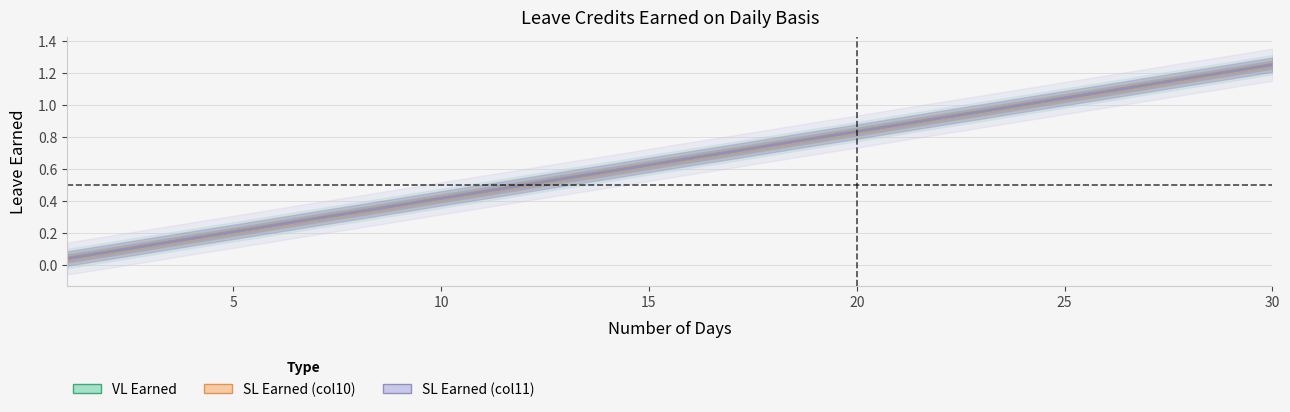

Reading left to right, transcribe all the data shown in this chart.

VL Earned: 1=0.0	2=0.1	3=0.1	4=0.2	5=0.2	6=0.2	7=0.3	8=0.3	9=0.4	10=0.4	11=0.5	12=0.5	13=0.5	14=0.6	15=0.6	16=0.7	17=0.7	18=0.8	19=0.8	20=0.8	21=0.9	22=0.9	23=1.0	24=1.0	25=1.0	26=1.1	27=1.1	28=1.2	29=1.2	30=1.2
SL Earned (col10): 1=0.0	2=0.1	3=0.1	4=0.2	5=0.2	6=0.2	7=0.3	8=0.3	9=0.4	10=0.4	11=0.5	12=0.5	13=0.5	14=0.6	15=0.6	16=0.7	17=0.7	18=0.8	19=0.8	20=0.8	21=0.9	22=0.9	23=1.0	24=1.0	25=1.0	26=1.1	27=1.1	28=1.2	29=1.2	30=1.2
SL Earned (col11): 1=0.0	2=0.1	3=0.1	4=0.2	5=0.2	6=0.2	7=0.3	8=0.3	9=0.4	10=0.4	11=0.5	12=0.5	13=0.5	14=0.6	15=0.6	16=0.7	17=0.7	18=0.8	19=0.8	20=0.8	21=0.9	22=0.9	23=1.0	24=1.0	25=1.0	26=1.1	27=1.1	28=1.2	29=1.2	30=1.2